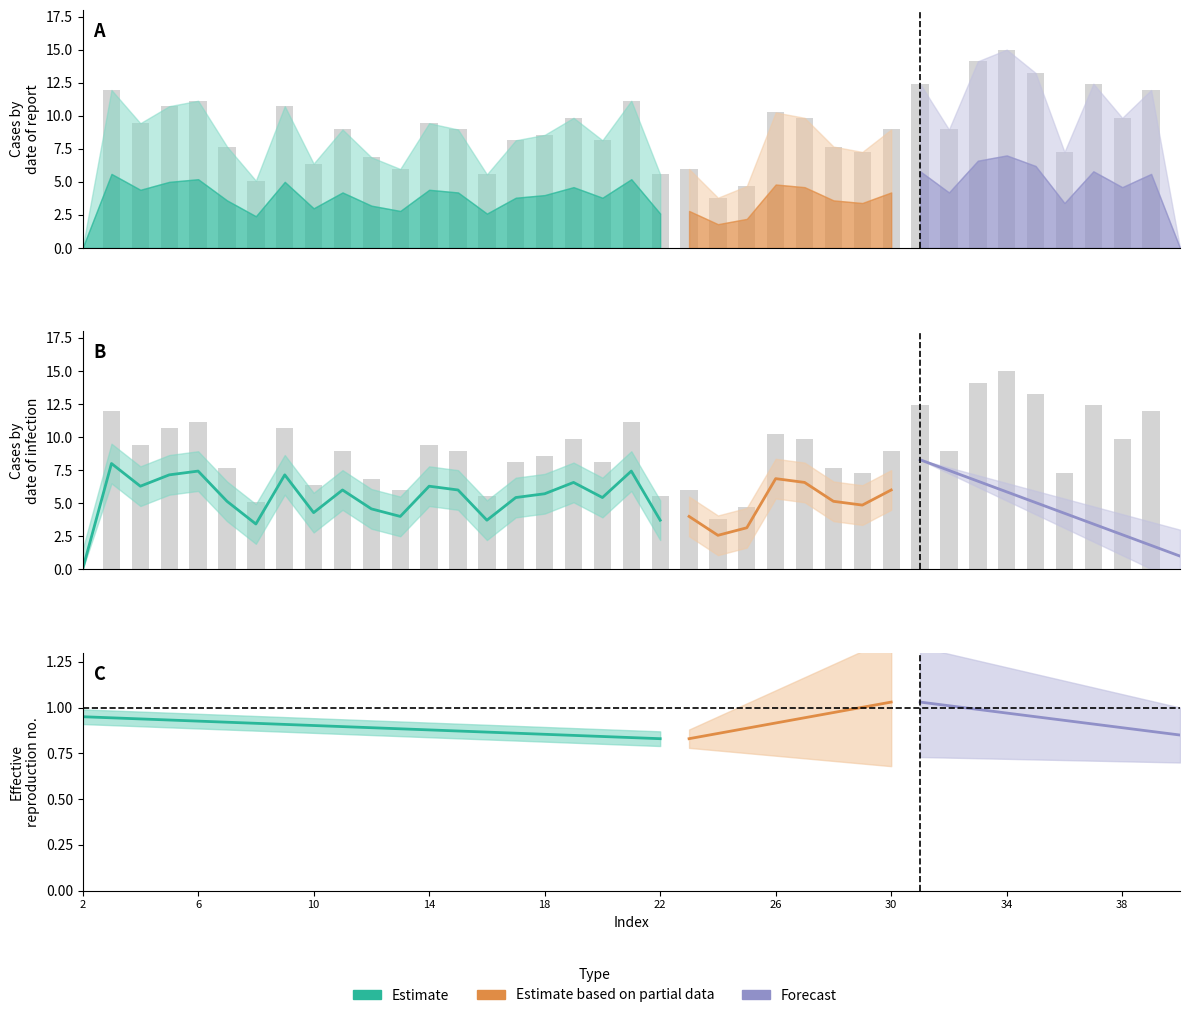

Reading left to right, what are all the values shown in this chart?

values: 0.0	11.9	9.4	10.7	11.1	7.7	5.1	10.7	6.4	9.0	6.9	6.0	9.4	9.0	5.6	8.1	8.6	9.8	8.1	11.1	5.6	6.0	3.8	4.7	10.2	9.8	7.7	7.3	9.0	12.4	9.0	14.1	15.0	13.2	7.3	12.4	9.8	11.9	0.0
geocd: 0.0	11.9	9.4	10.7	11.1	7.7	5.1	10.7	6.4	9.0	6.9	6.0	9.4	9.0	5.6	8.1	8.6	9.8	8.1	11.1	5.6	6.0	3.8	4.7	10.2	9.8	7.7	7.3	9.0	12.4	9.0	14.1	15.0	13.2	7.3	12.4	9.8	11.9	0.0